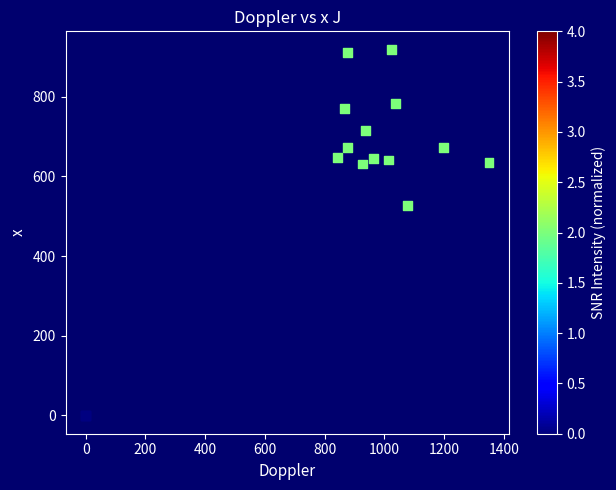

What Y value in the scatter plot is closest to 459?

526.5